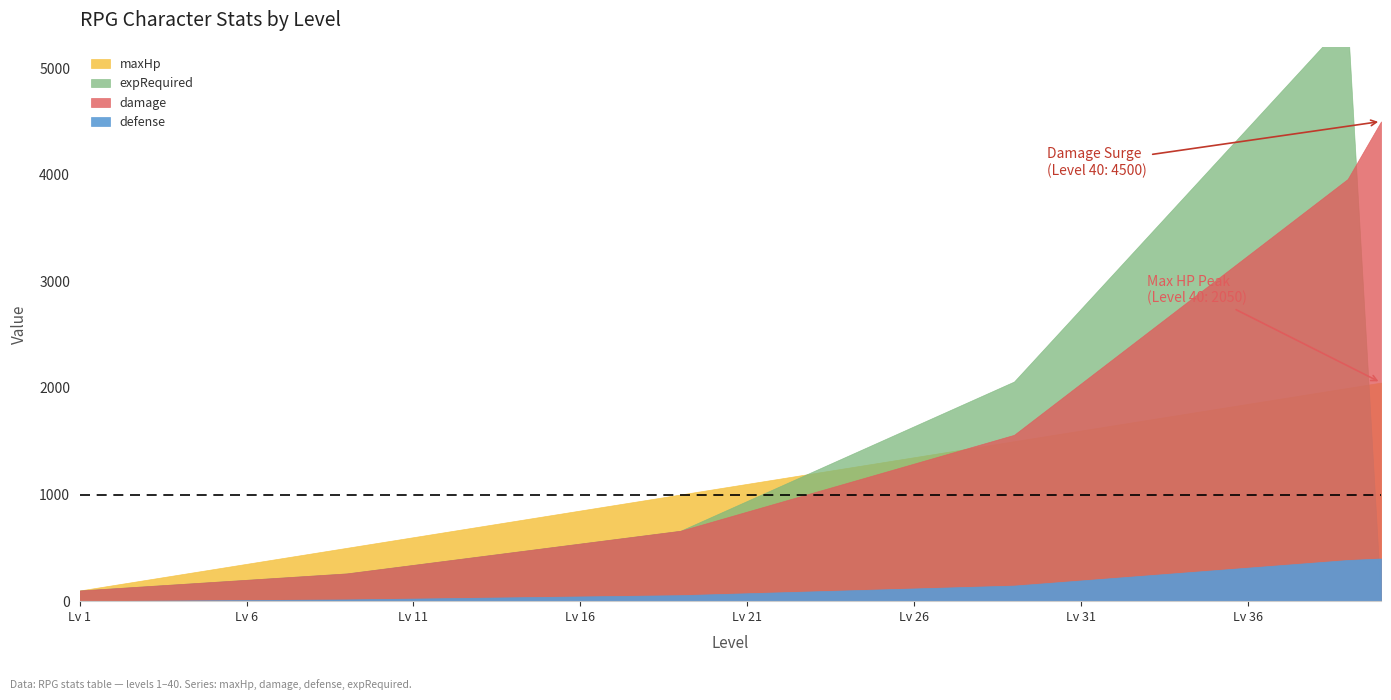

What is the sum of all maxHp values?

43000